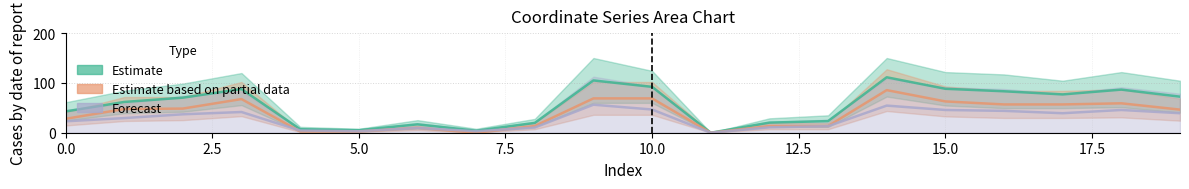

After their last crossing, which series has the higher values: y0 or y1?

y0